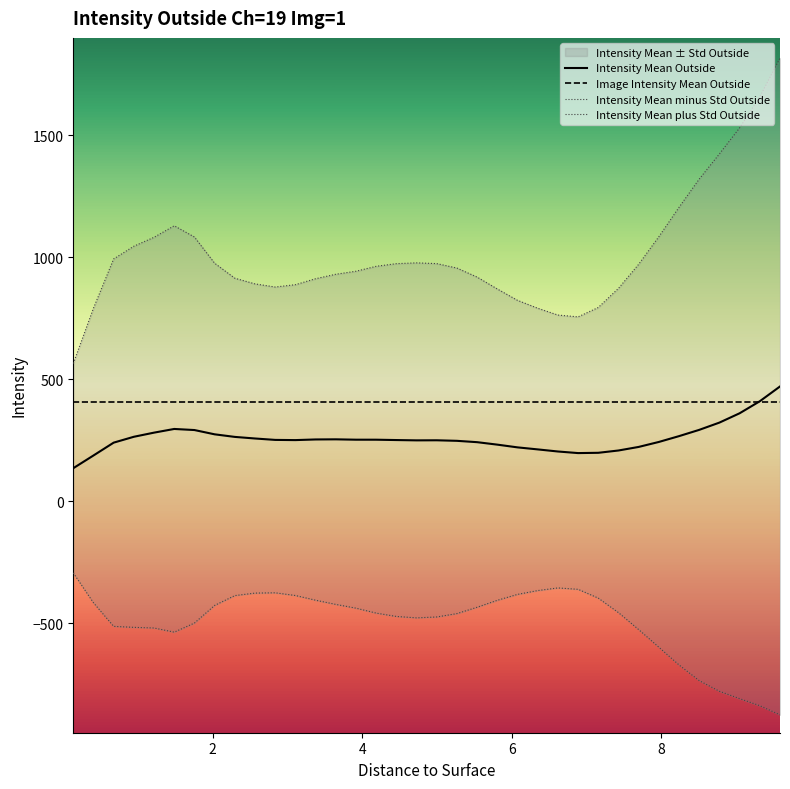

What is the minimum value for Intensity Mean Outside?

134.9